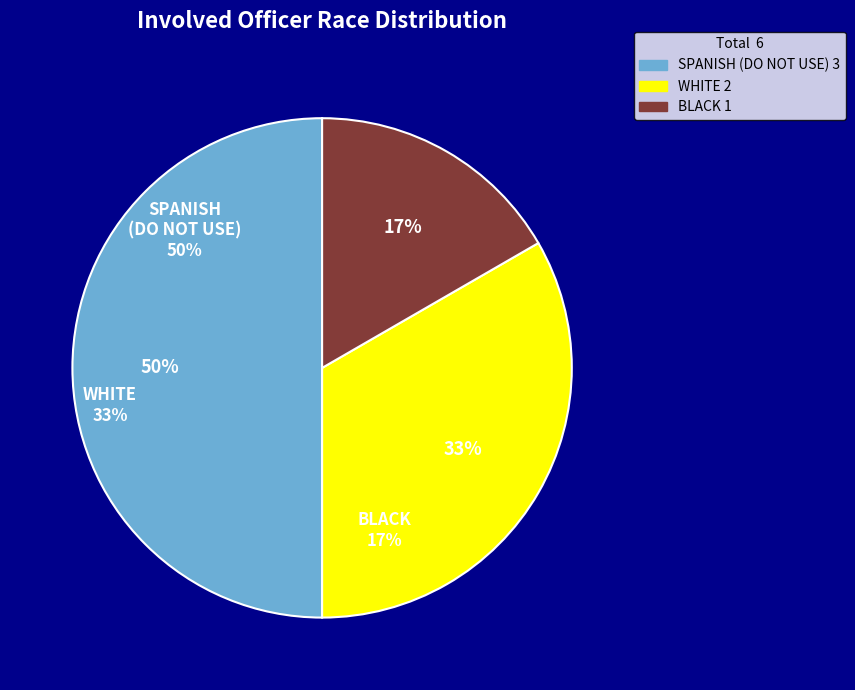

Count the number of slices in the pie.

6